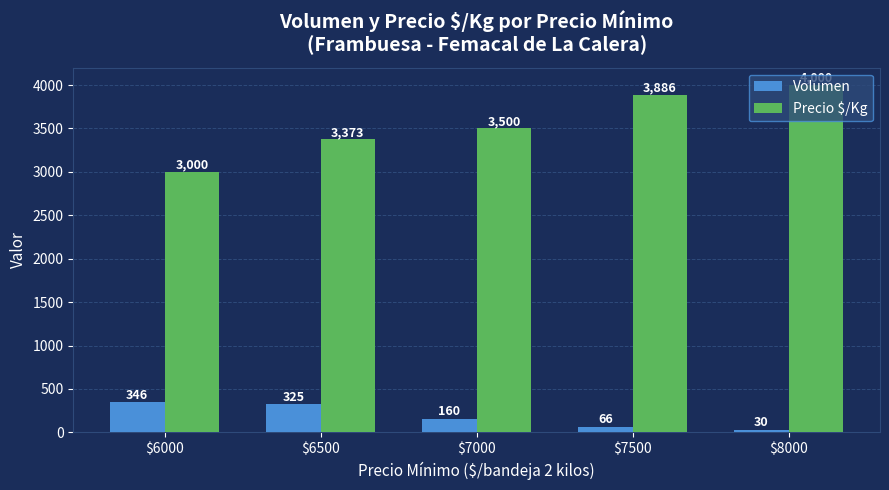

Is it true that Precio $/Kg equals 3886 at $7500?

True